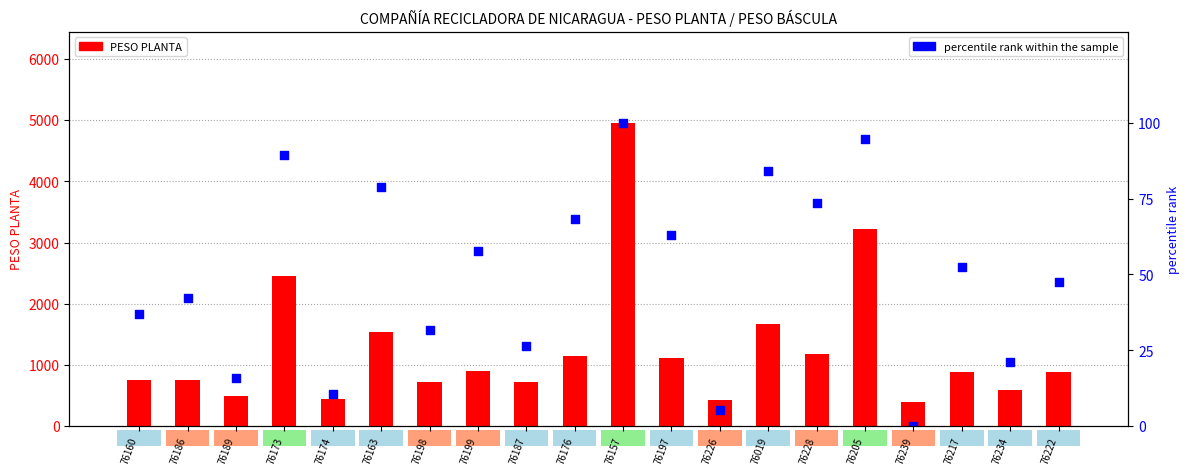

At which category is the sum across all series the highest?

76157